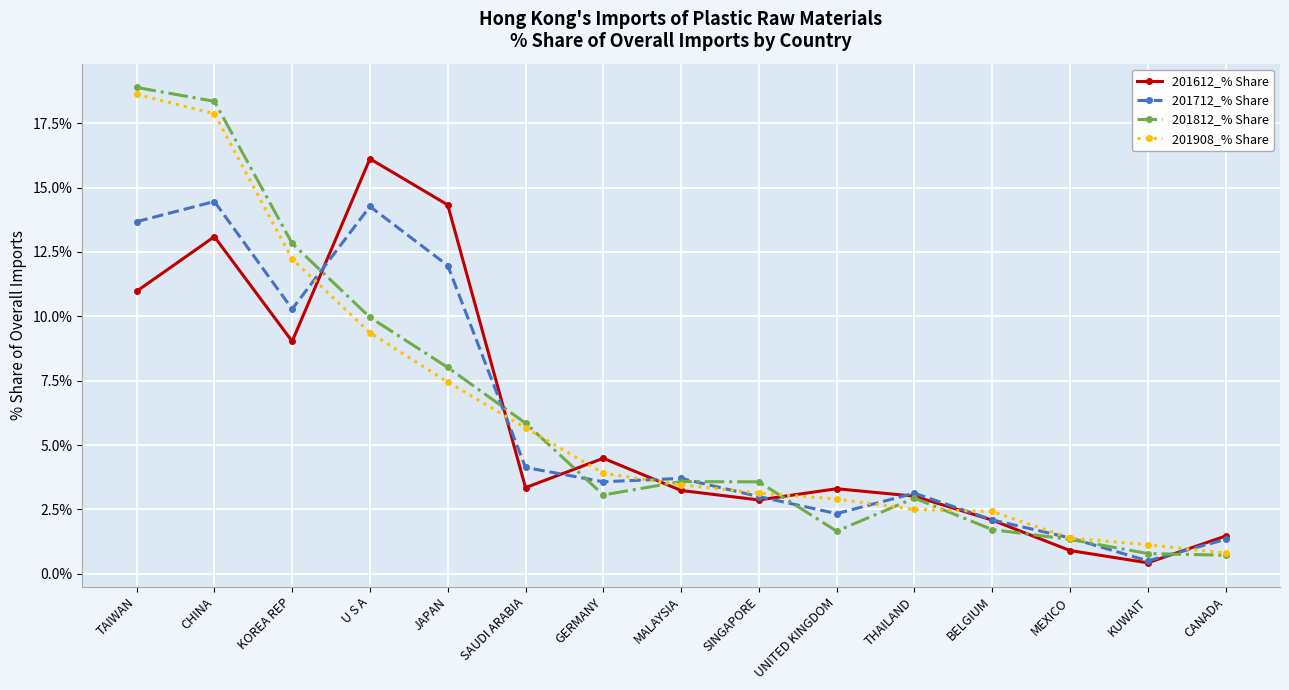

What value does the 201908_% Share series have at MALAYSIA?

3.5